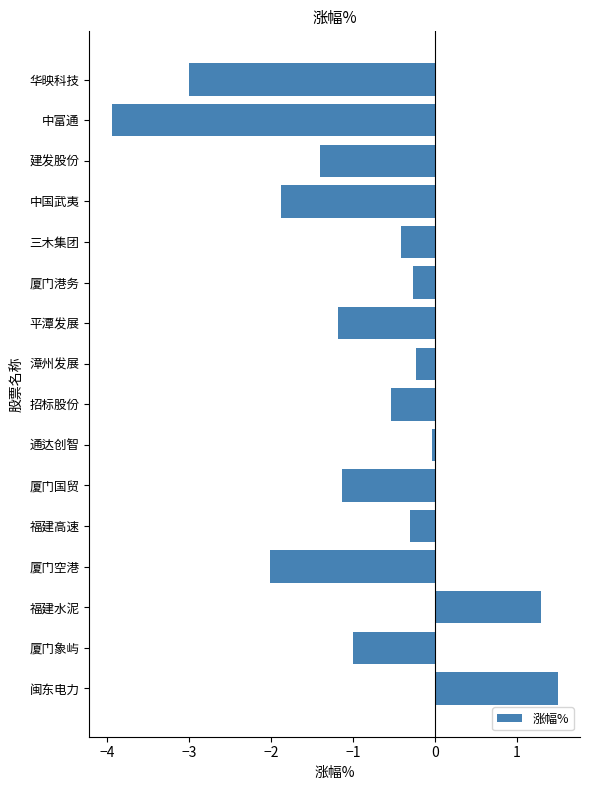

What is the change in value from 平潭发展 to 三木集团?

+0.8